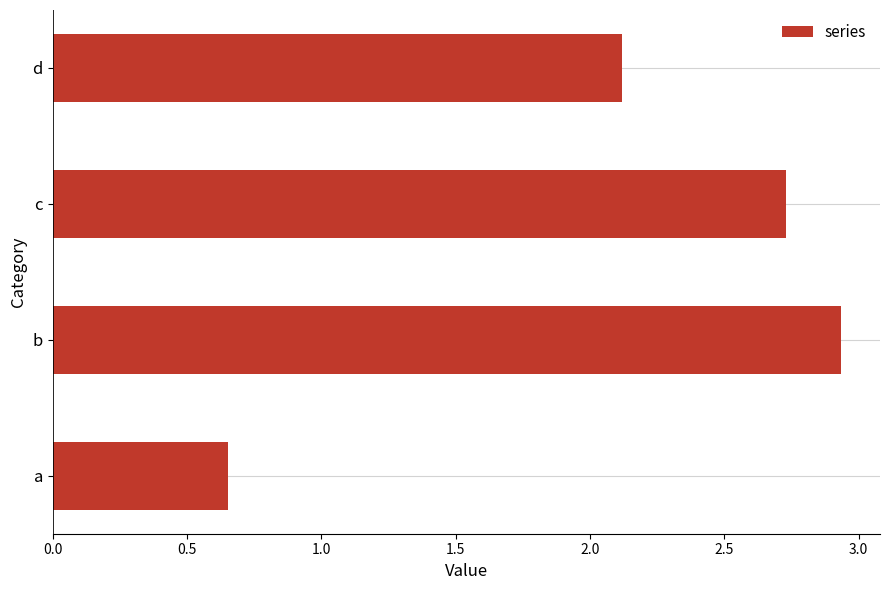

At which category does the chart reach its minimum across all series?

a